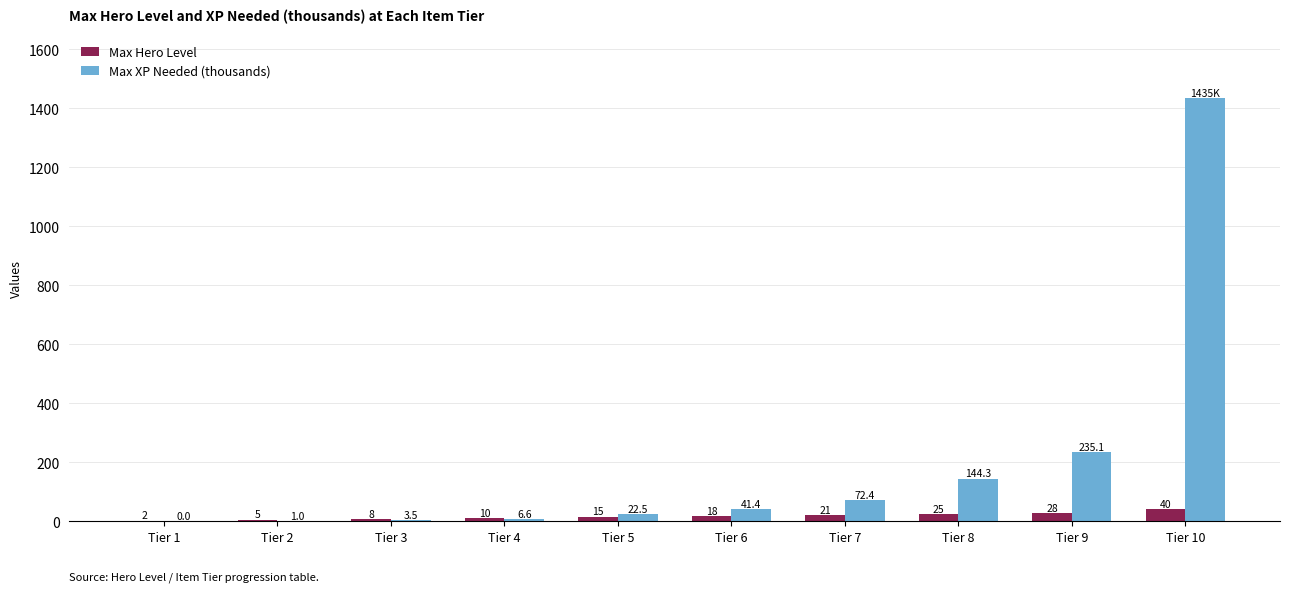

Does the chart contain stacked bars?

No